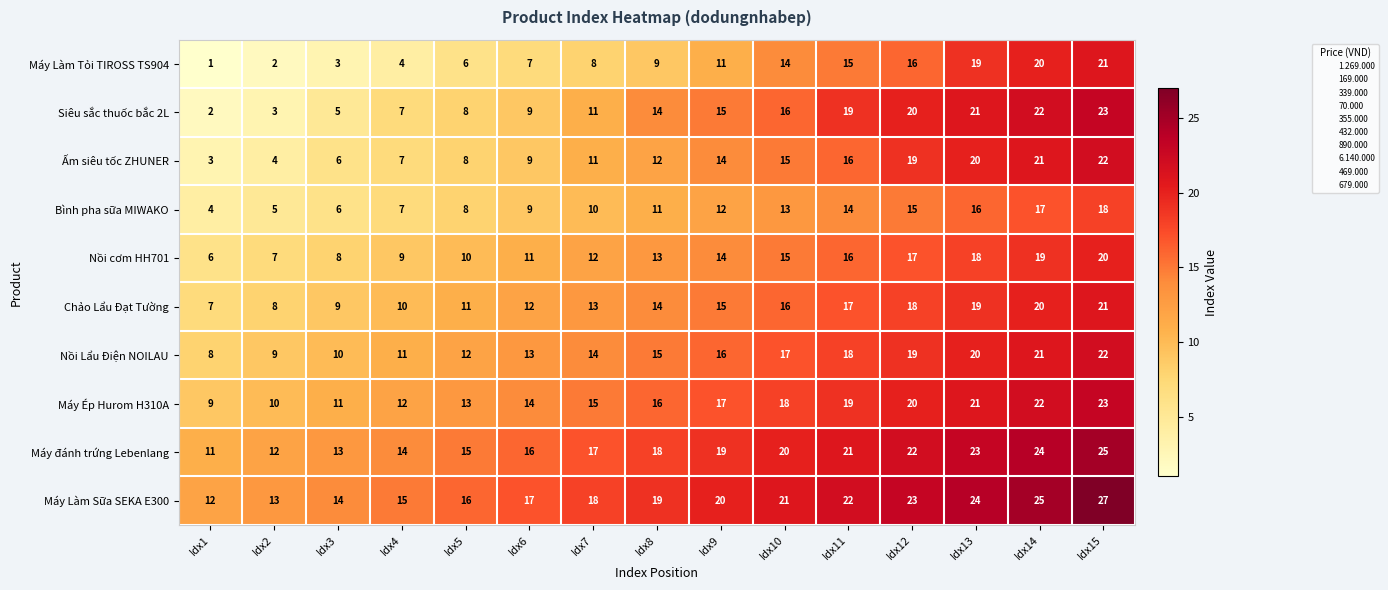

Which series changed the most between Idx9 and Idx14?

Máy Làm Tỏi TIROSS TS904